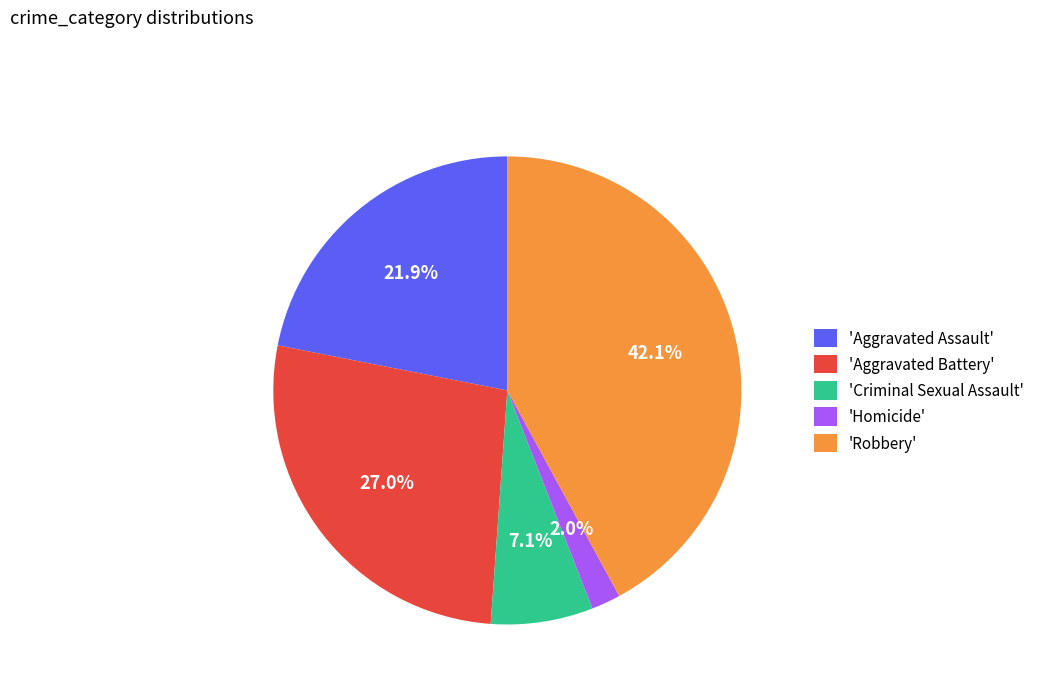

How many slices are in this pie chart?

5